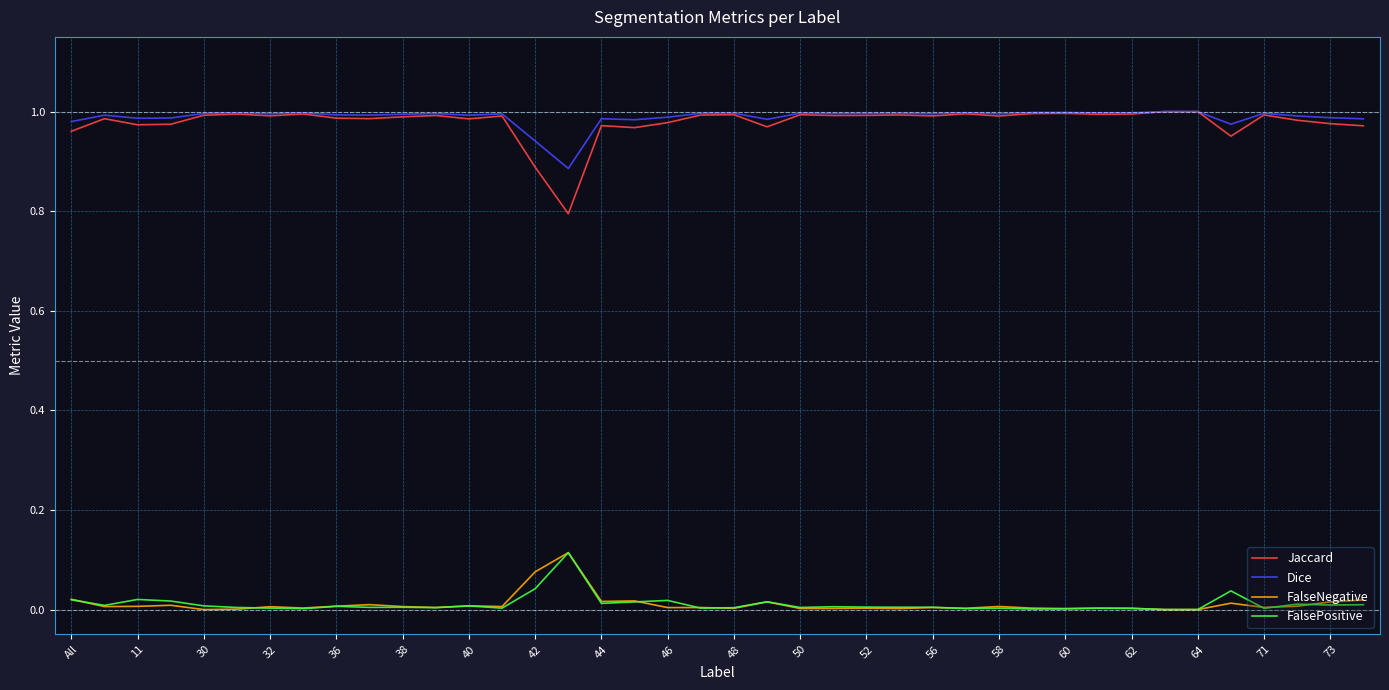

True or false: FalsePositive and Dice cross at least once.

False